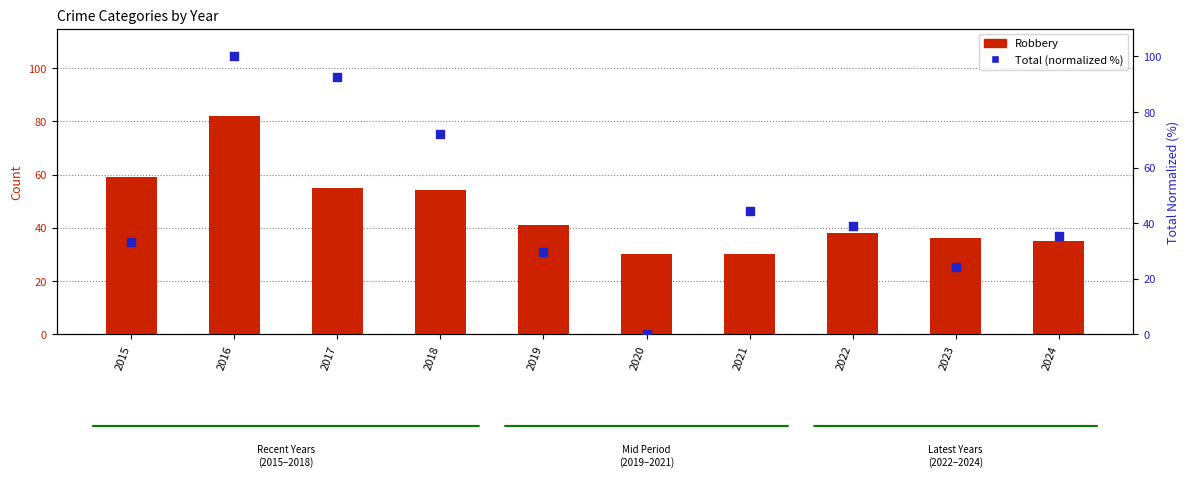

At which category is the sum across all series the highest?

2016